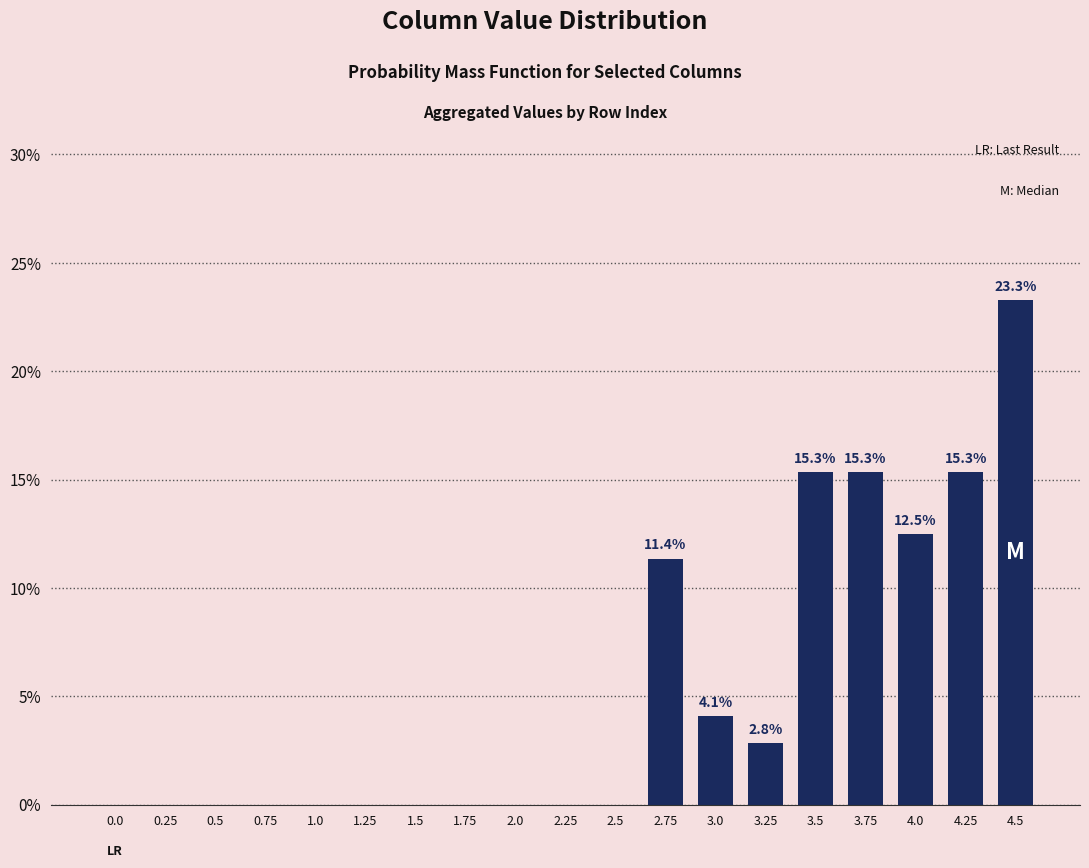

Reading left to right, extract all data points from this chart.

0.0=0.0	0.25=0.0	0.5=0.0	0.75=0.0	1.0=0.0	1.25=0.0	1.5=0.0	1.75=0.0	2.0=0.0	2.25=0.0	2.5=0.0	2.75=11.4	3.0=4.1	3.25=2.8	3.5=15.3	3.75=15.3	4.0=12.5	4.25=15.3	4.5=23.3